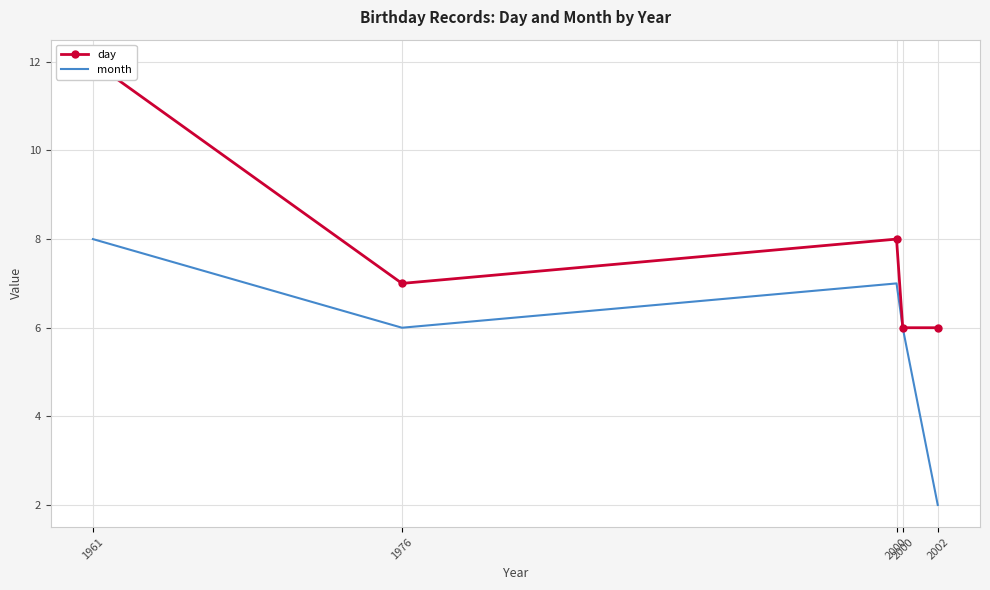

Reading left to right, list all the values displayed in this chart.

day: 1961=12	1976=7	2000=8	2000=6	2002=6
month: 1961=8	1976=6	2000=7	2000=6	2002=2